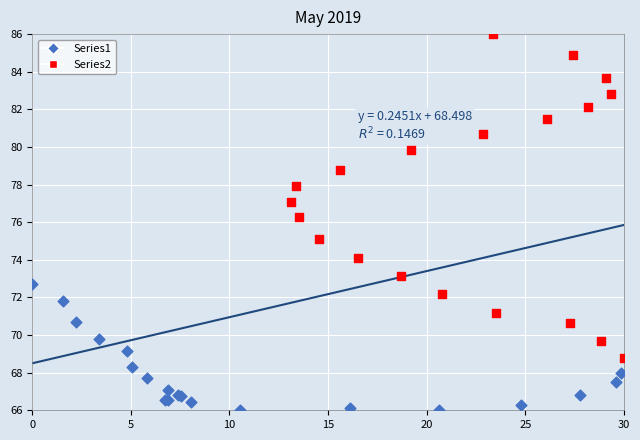

Which series has the widest spread of Y values?

Series2